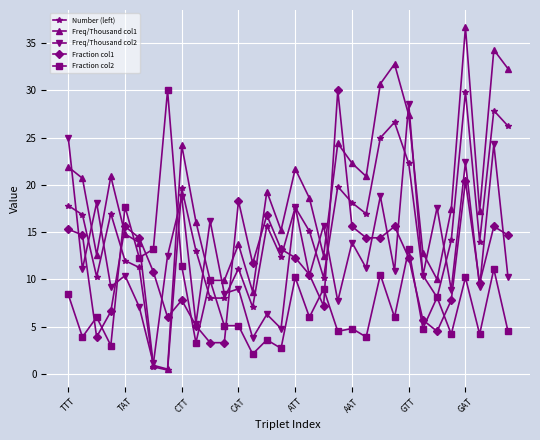

True or false: Number (left) has more than 1 points higher than both neighbors.

True